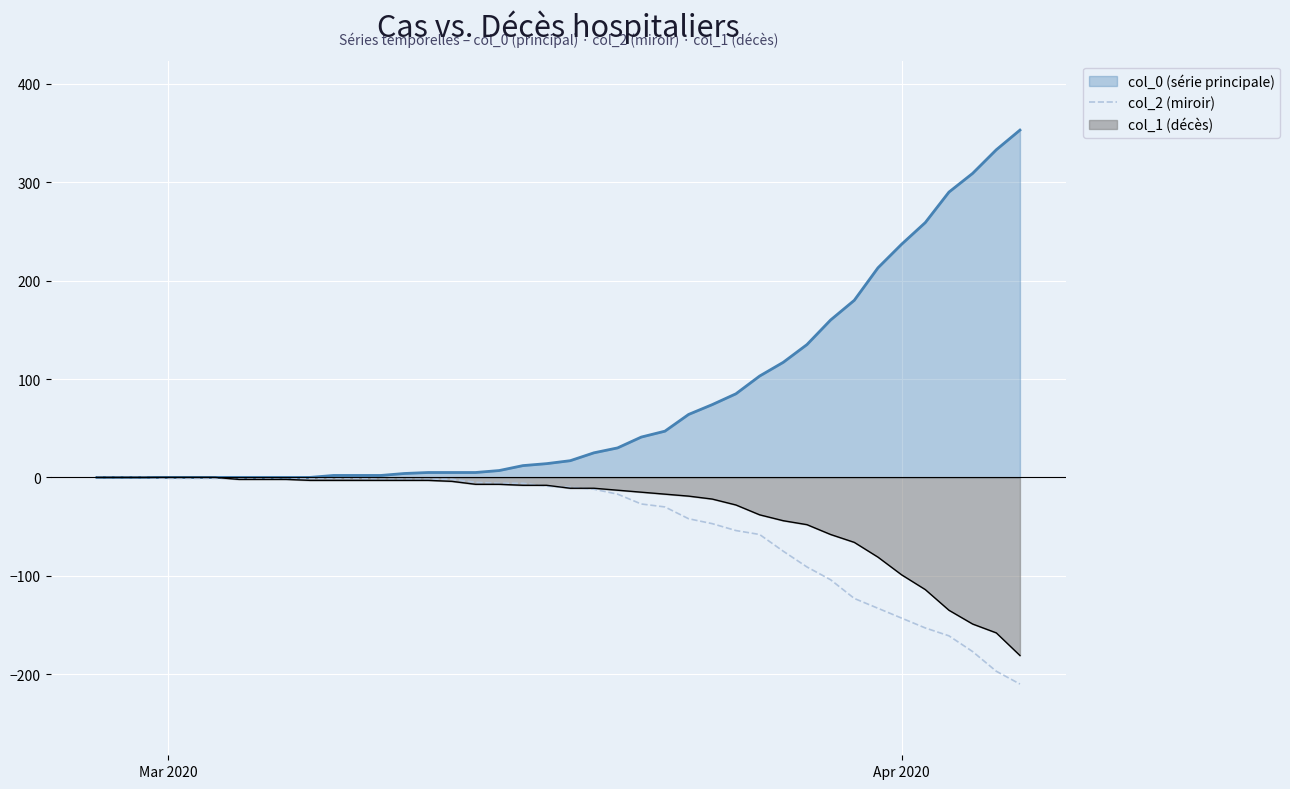

Which series has the largest range (max minus min)?

col_0 (série principale)